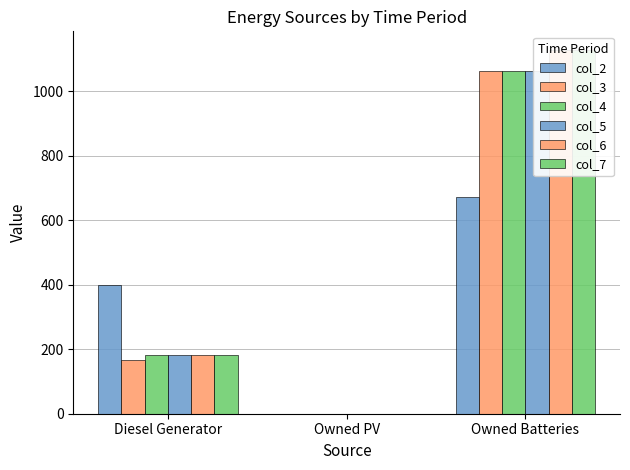

What is the sum of the col_4 values at Diesel Generator and Owned Batteries?

1246.0